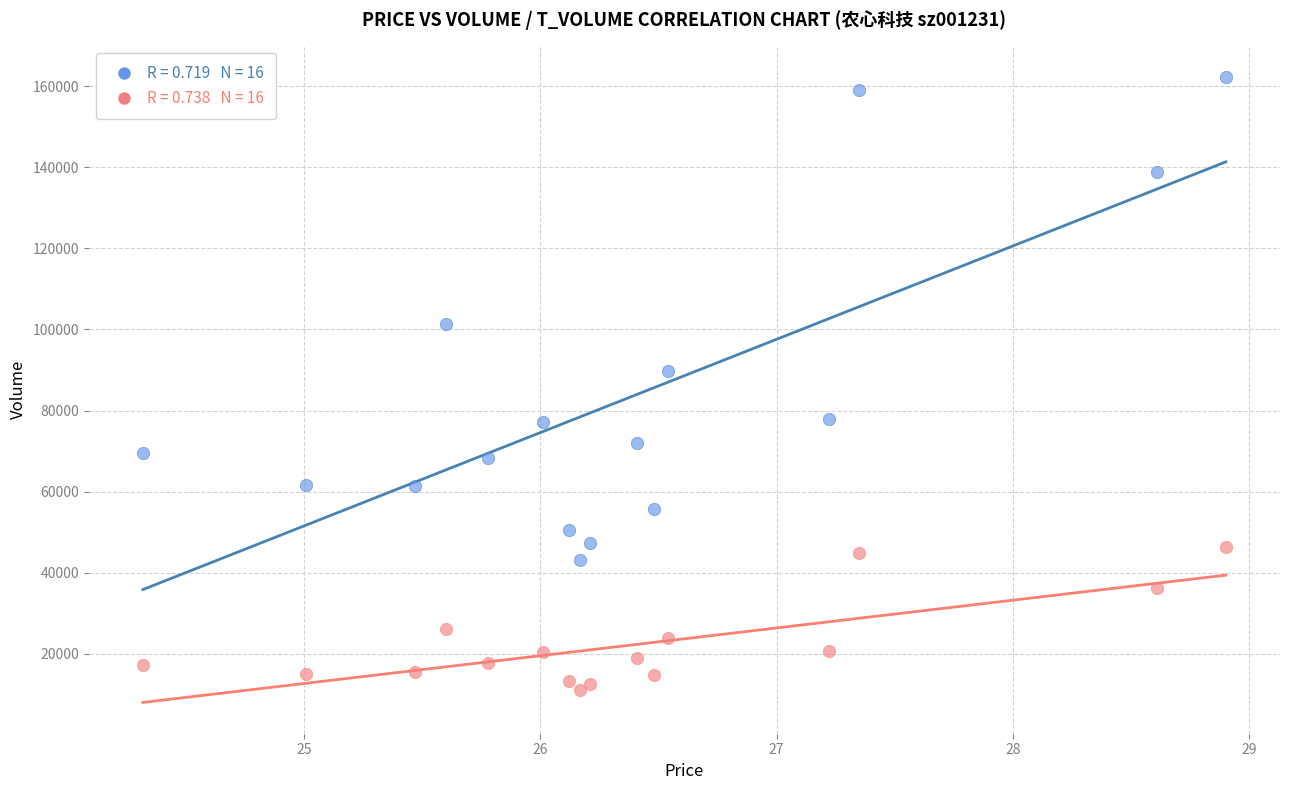

Across all series, what Y value is closest to 86729?

89624